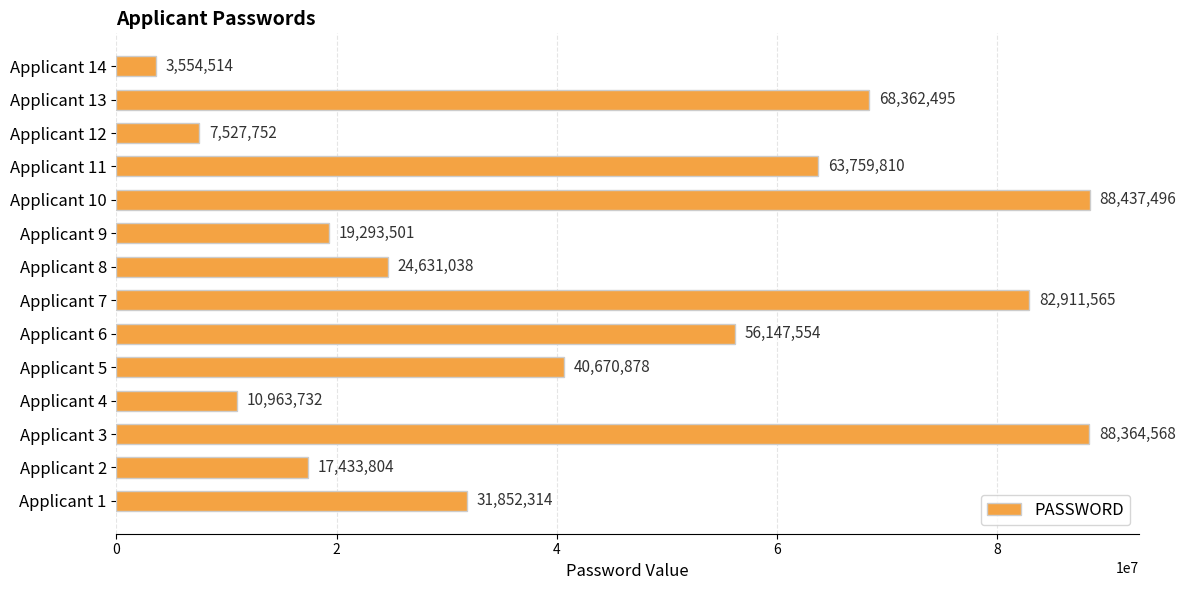

What is the smallest value displayed?

3554514